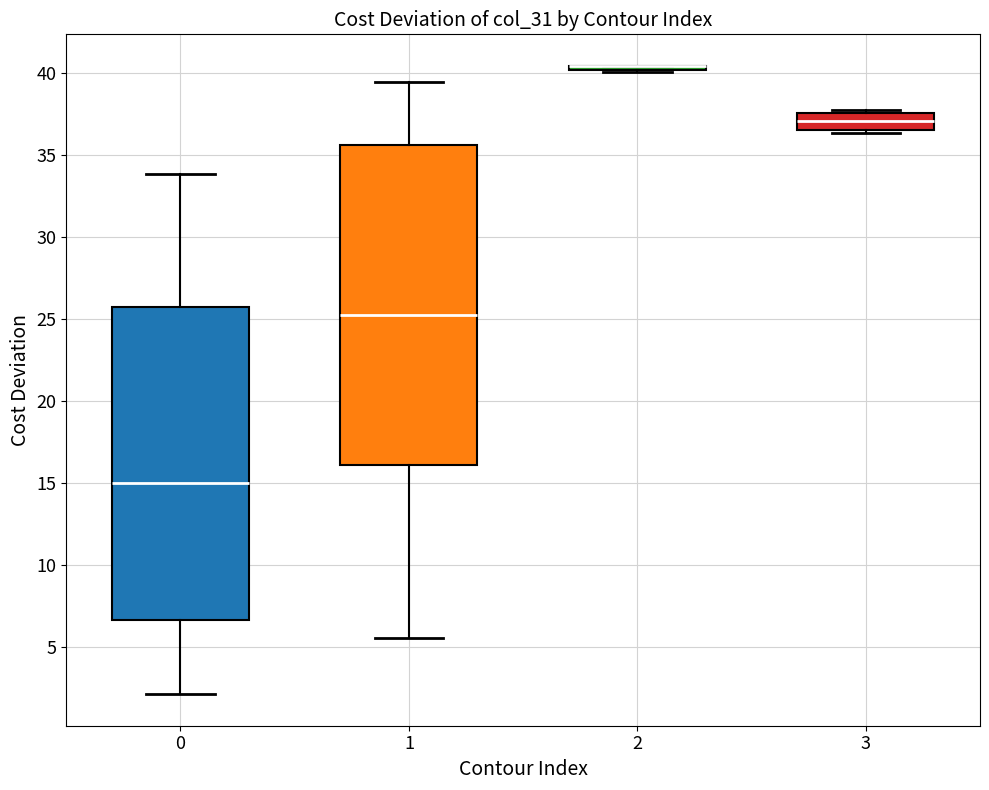

Reading left to right, read every box against the y-axis: the position of its median line, the range the box covers, and the ends of its whiskers. The values are not printed on the chart, so give them approximately, as read against the axis.

0: median 15.0, box 6.5 to 26.0, whiskers 2.0 to 34.0
1: median 25.5, box 16.0 to 35.5, whiskers 5.5 to 39.5
2: box collapsed to a line at 40.5, whiskers 40.0 to 40.5
3: median 37.0, box 36.5 to 37.5, whiskers 36.5 (just below the box's lower edge) to 37.5 (just above the box's upper edge)